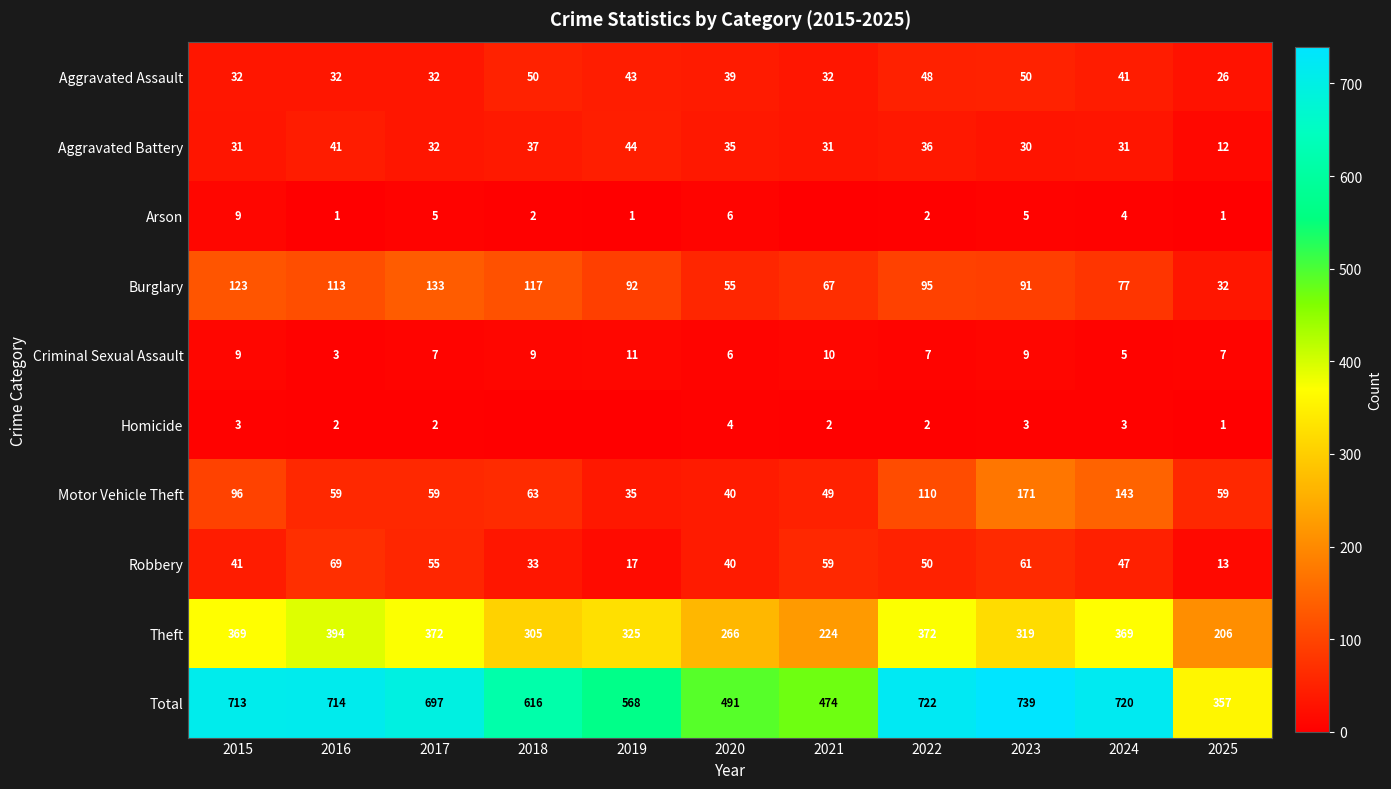

Is it true that Aggravated Battery equals 46 at 2021?

False